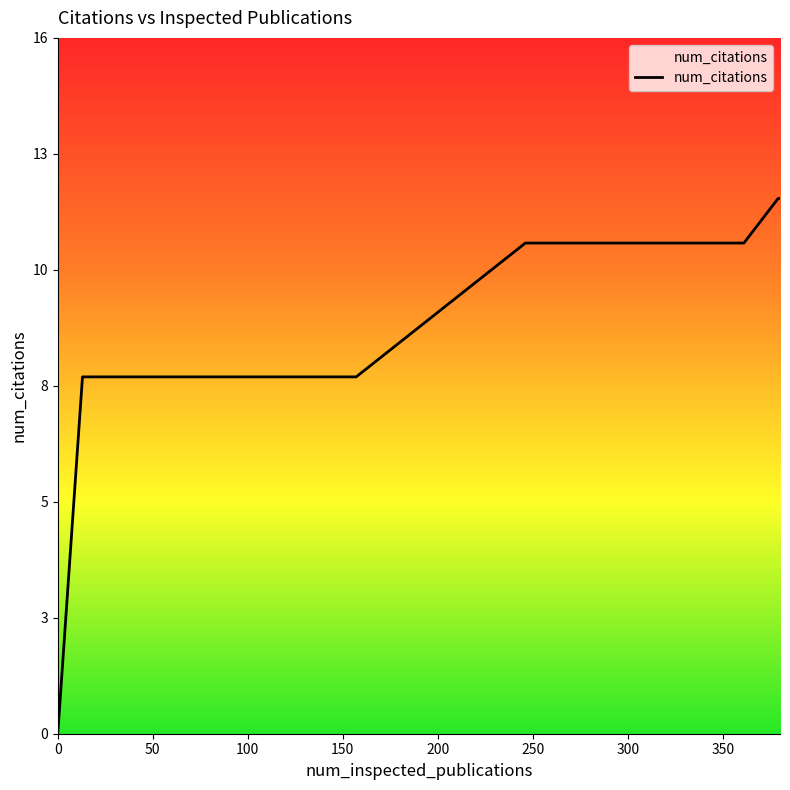

How many lines are shown in the chart?

1